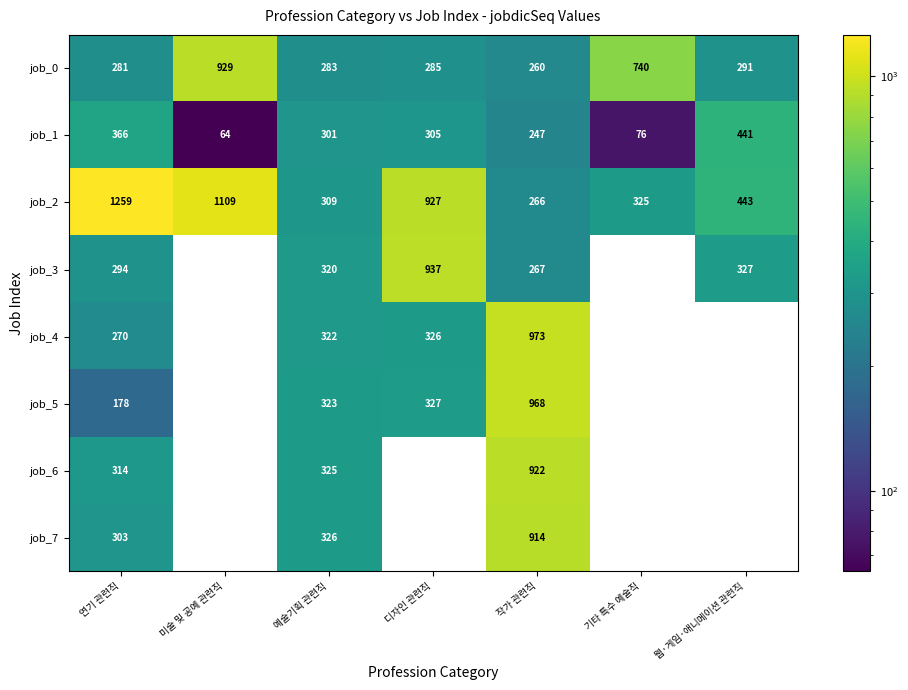

Is it true that job_1 equals 111 at 기타 특수 예술직?

False